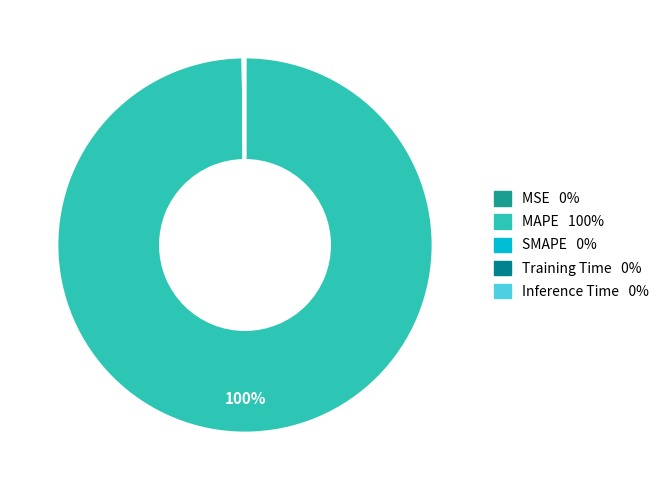

What is the total percentage of Inference Time and Training Time?

0.2%